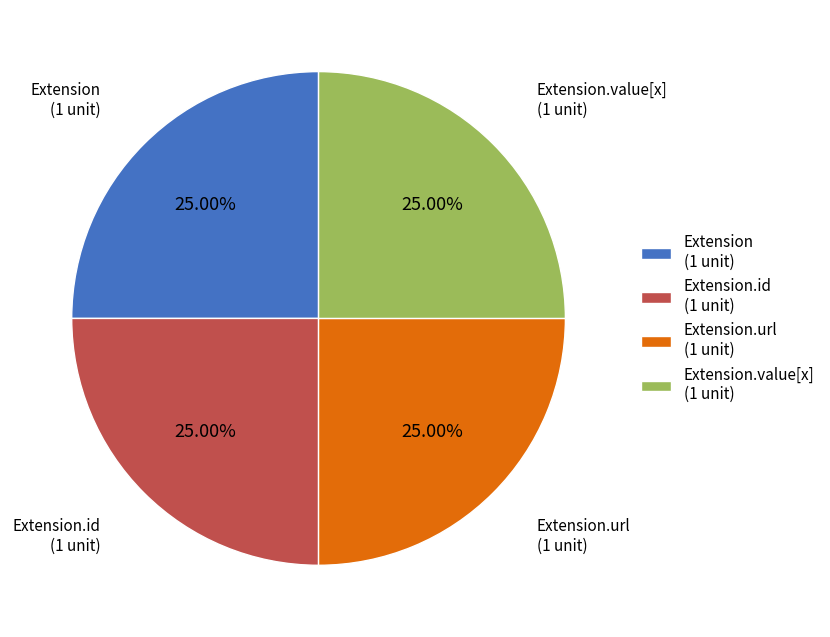

Does Extension.value[x] (1 unit) represent more than half of the total?

No